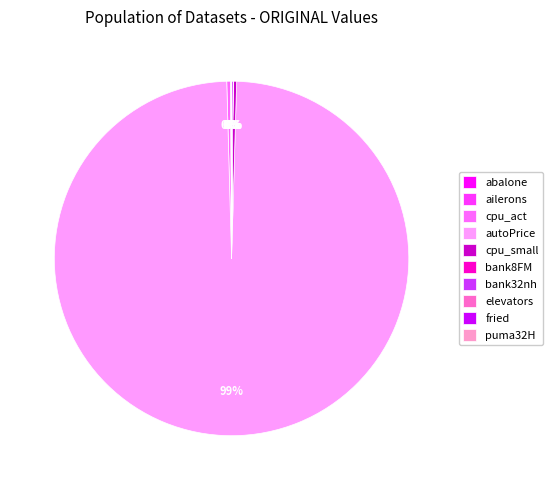

The autoPrice slice represents 99% of the pie. True or false?

True